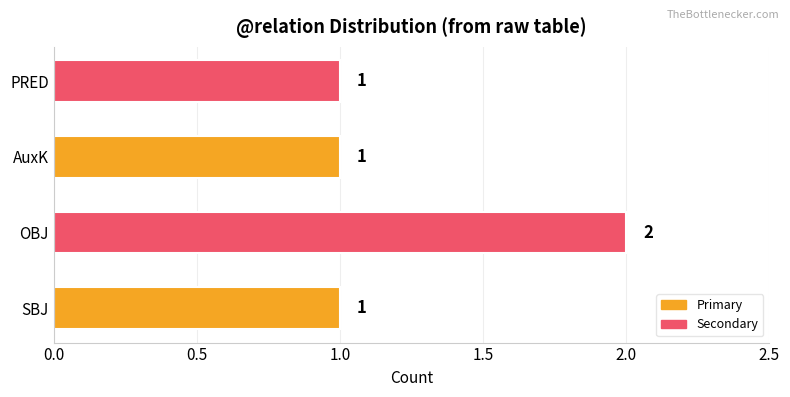

What is the change in value from SBJ to OBJ?

+1